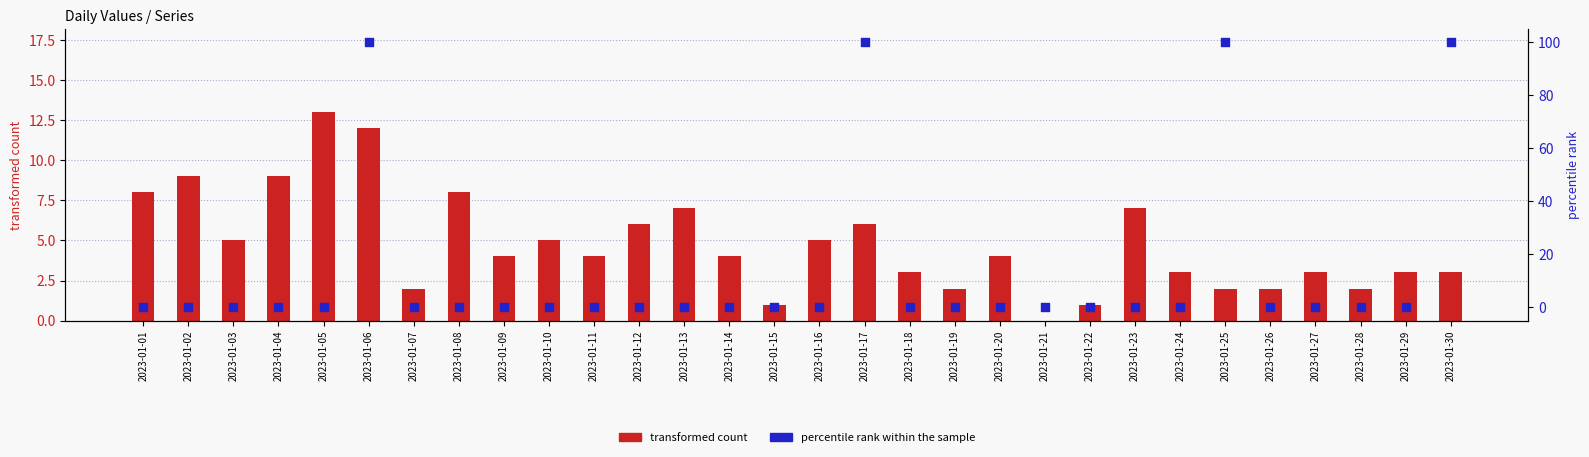

Which series reaches the minimum Y coordinate?

transformed count